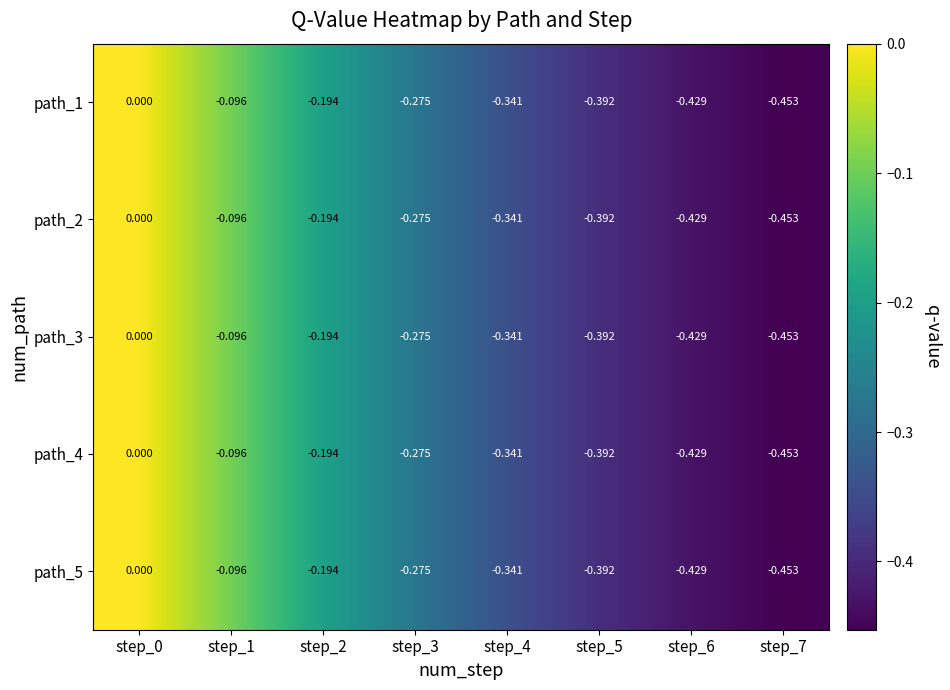

Is the value of path_3 at step_0 greater than the value of path_1 at step_5?

Yes